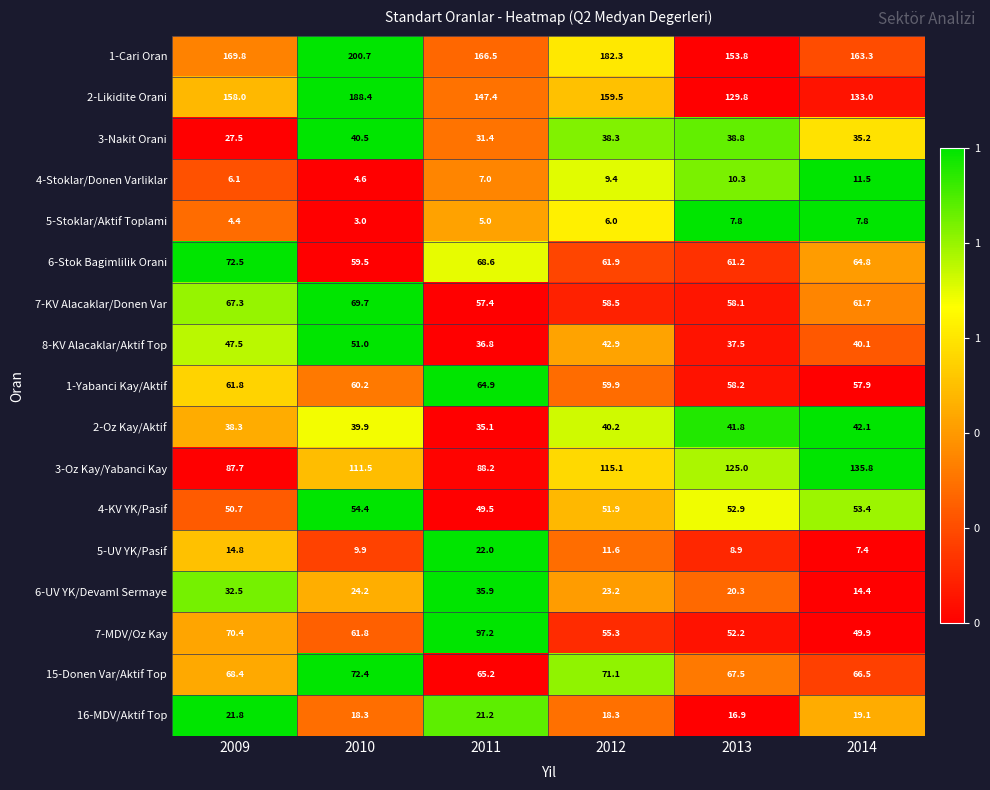

What is the greatest value displayed?

200.7